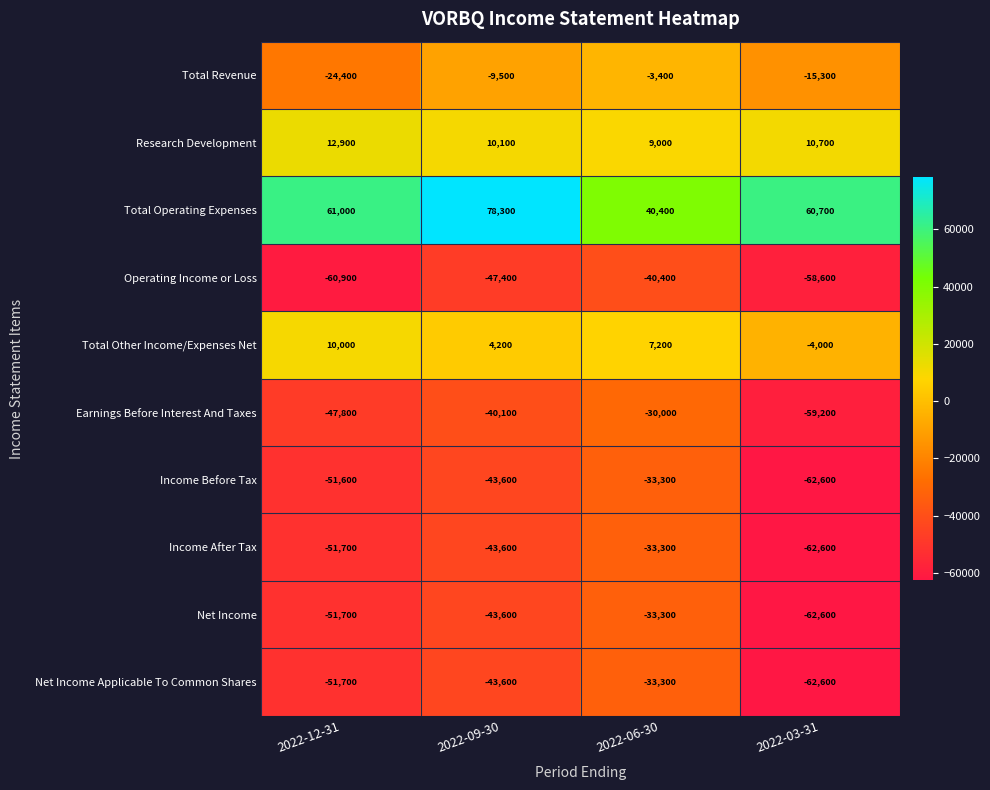

What is the smallest value displayed?

-62600